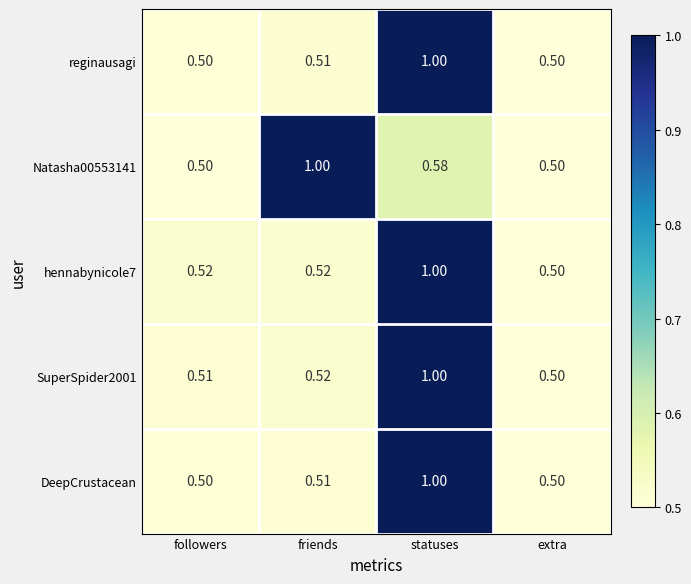

At which category is the sum across all series the highest?

statuses